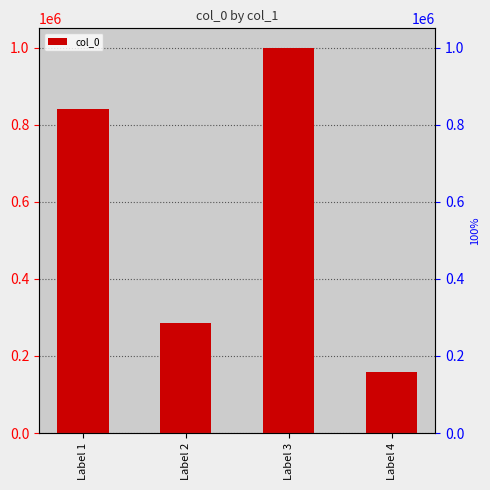

What is the ratio of the value at Label 1 to the value at Label 2?

2.9